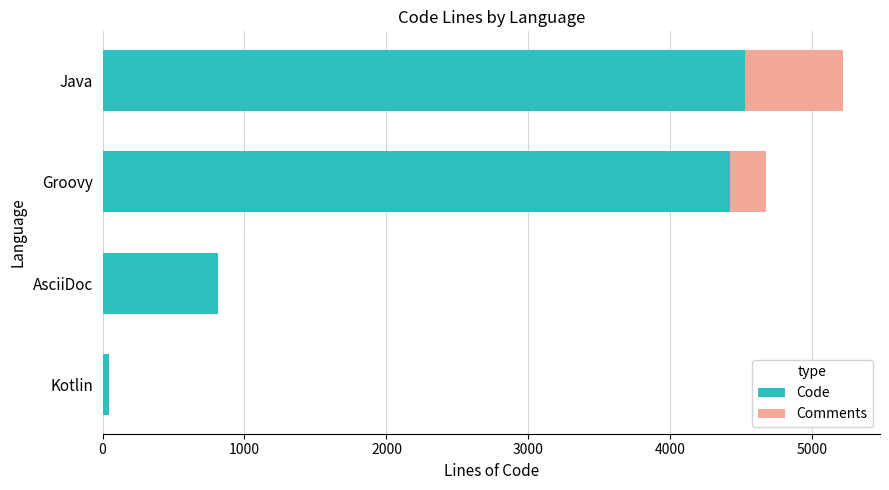

What is the sum of the Code values at AsciiDoc and Groovy?

5234